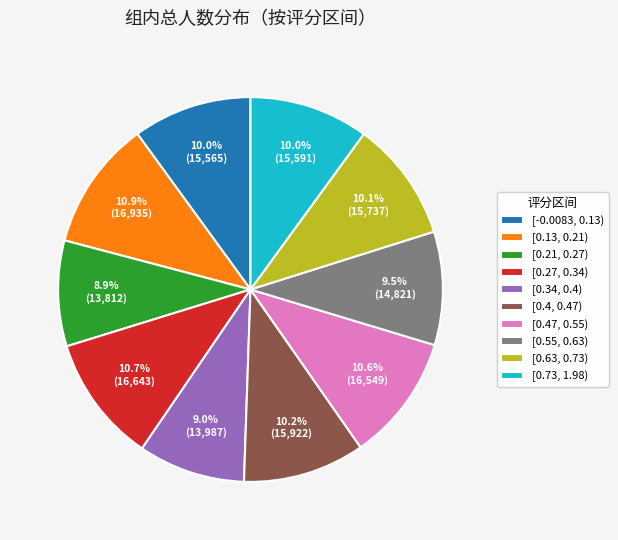

How many slices are in this pie chart?

10